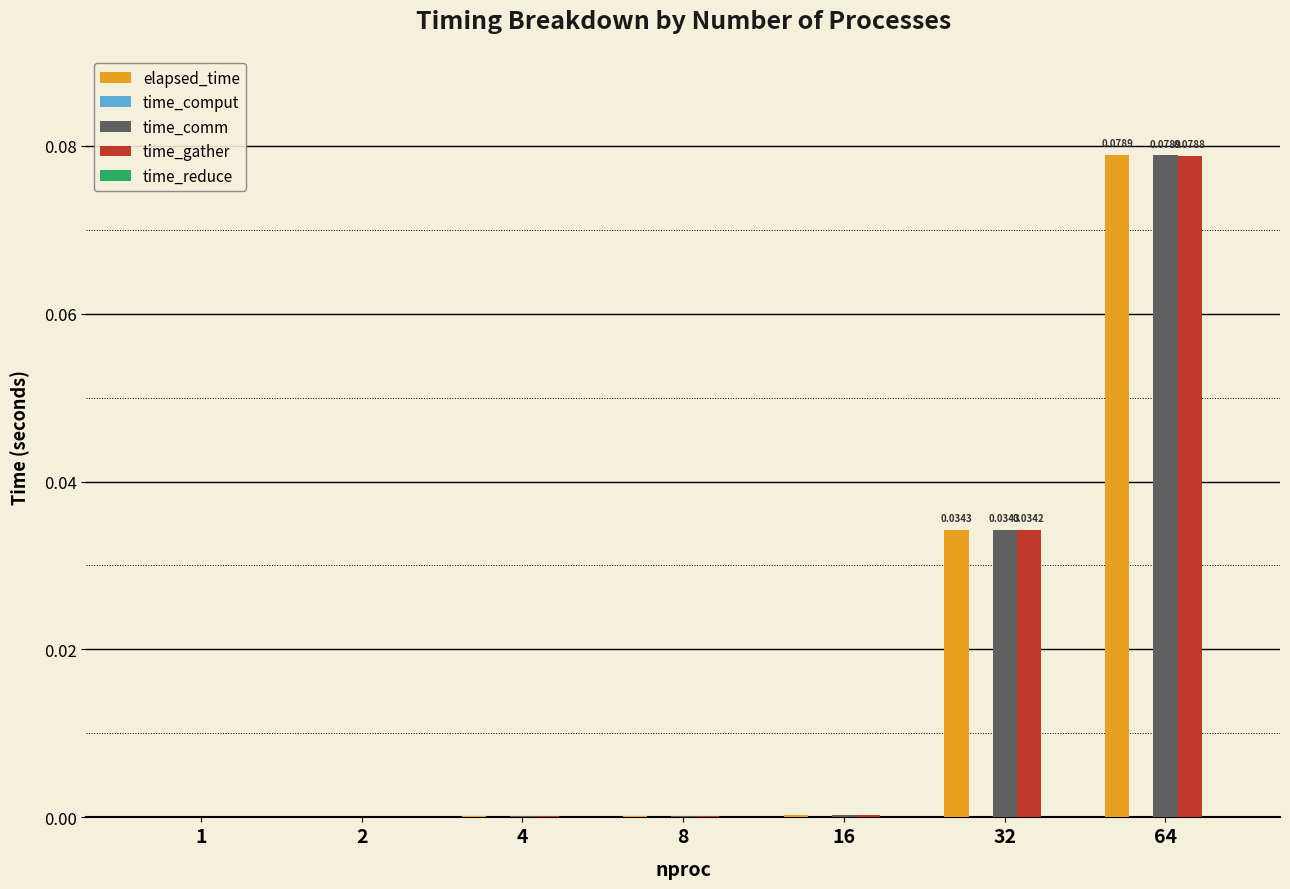

How many groups of bars are there?

7